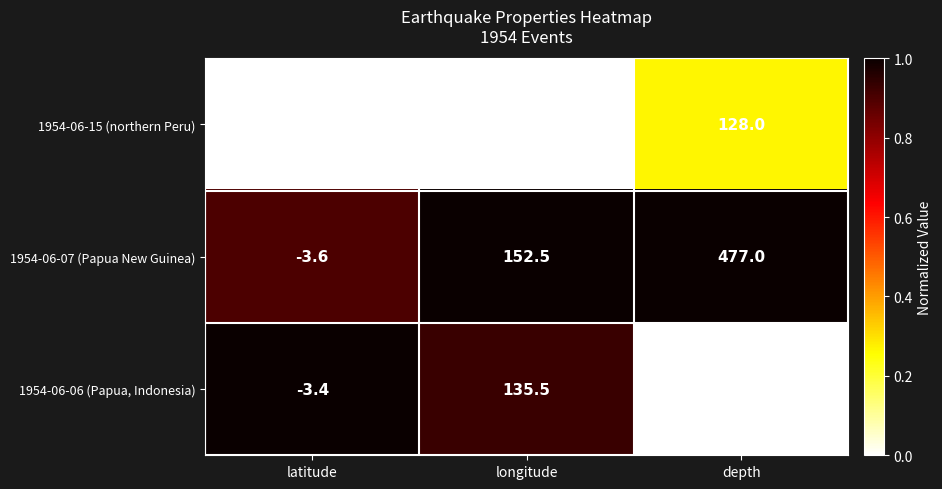

How many negative values does the 1954-06-06 (Papua, Indonesia) series have?

1